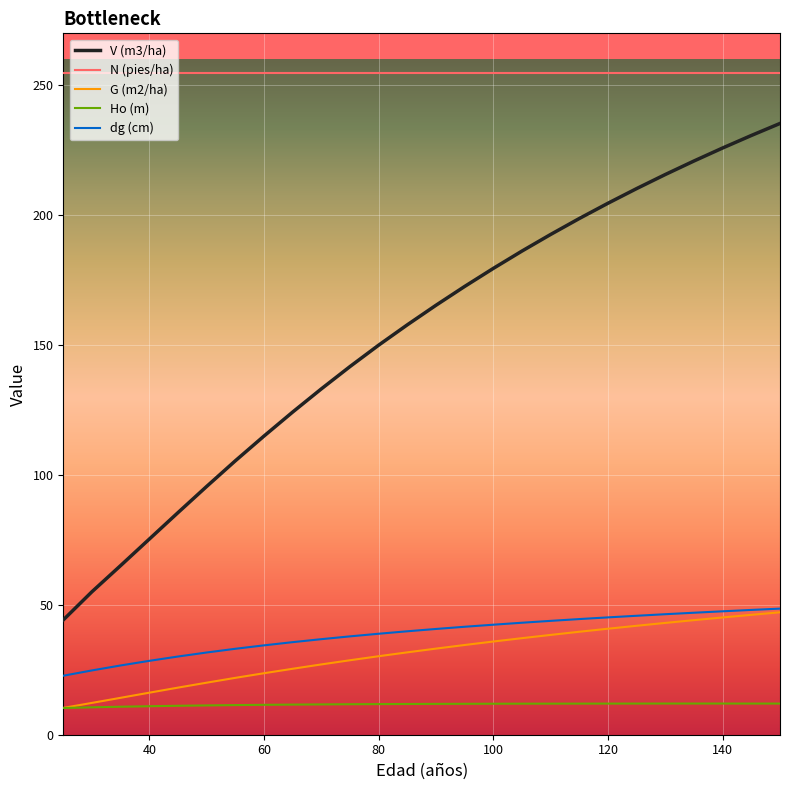

True or false: G (m2/ha) and N (pies/ha) cross at least once.

False